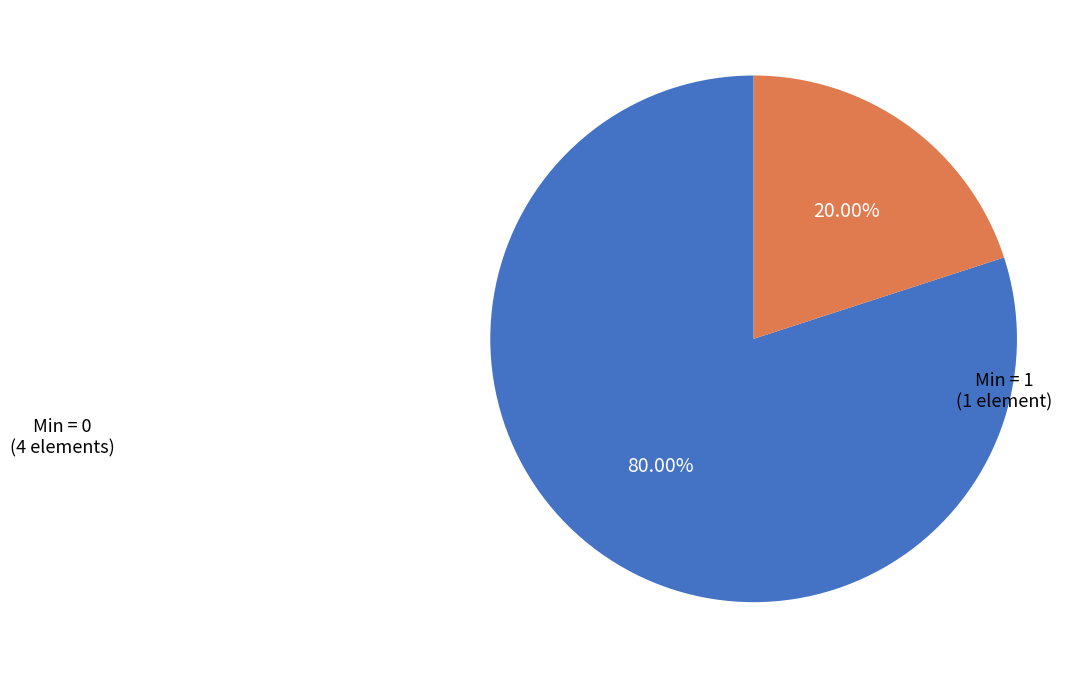

Rank the categories by value from highest to lowest.

Min = 0, Min = 1